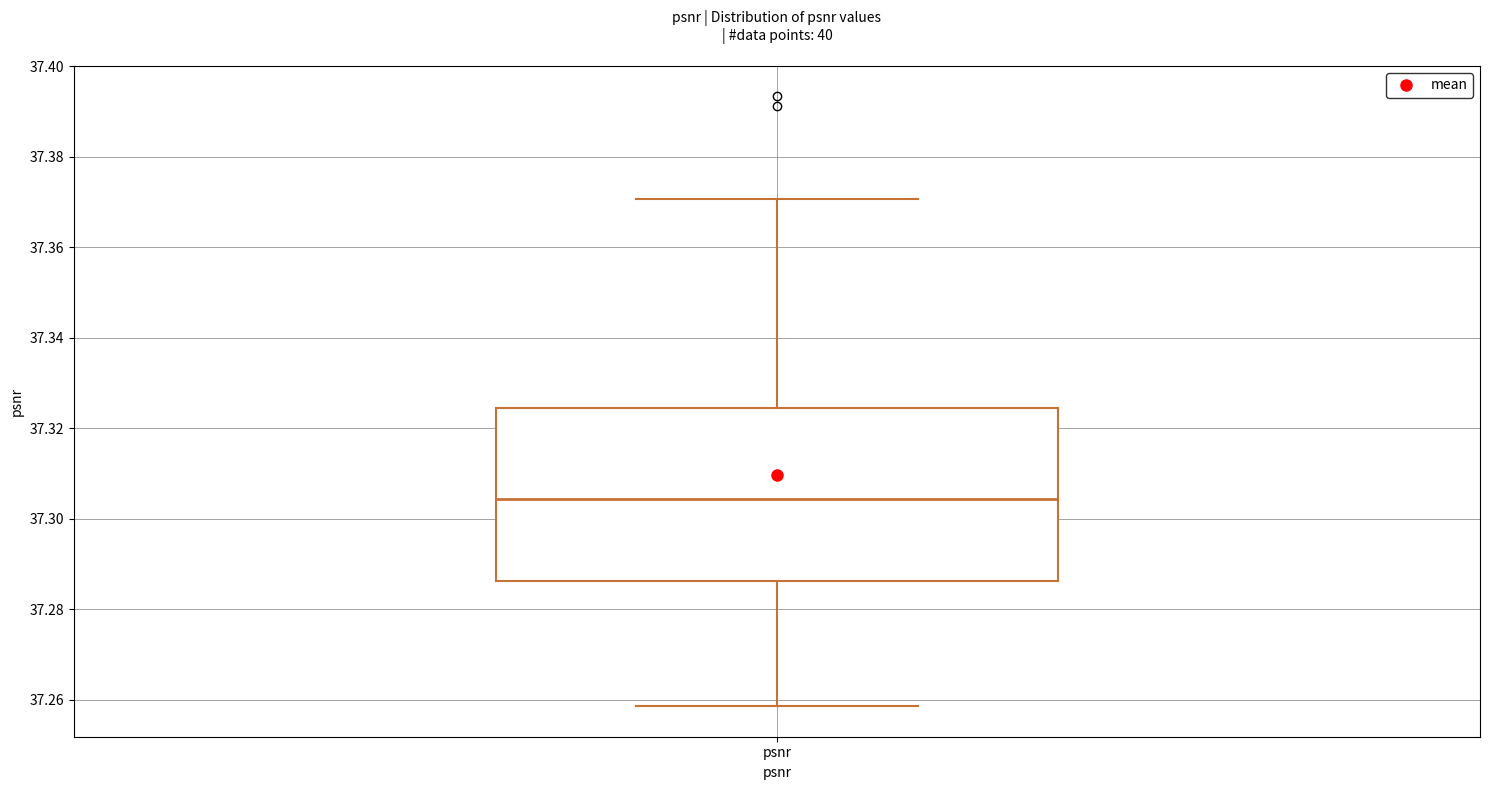

Transcribe this box plot: give where the median line is, the range the box spans, and where the two whiskers end, as read against the y-axis. The values are not printed on the chart, so give them approximately, as read against the axis.

median 37.304, box 37.286 to 37.324, whiskers 37.258 to 37.370